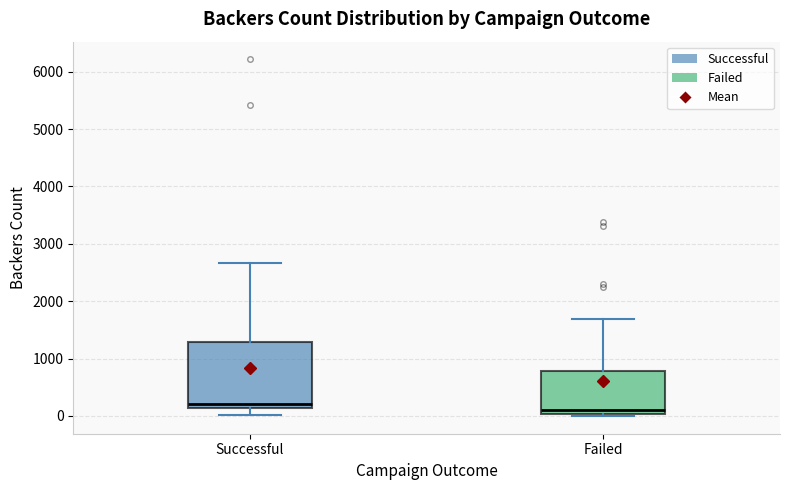

Reading left to right, read every box against the y-axis: the position of its median line, the range the box covers, and the ends of its whiskers. The values are not printed on the chart, so give them approximately, as read against the axis.

Successful: median 200, box 100 to 1300, whiskers 0 to 2700
Failed: median 100, box 0 to 800, whiskers 0 (just below the box's lower edge) to 1700